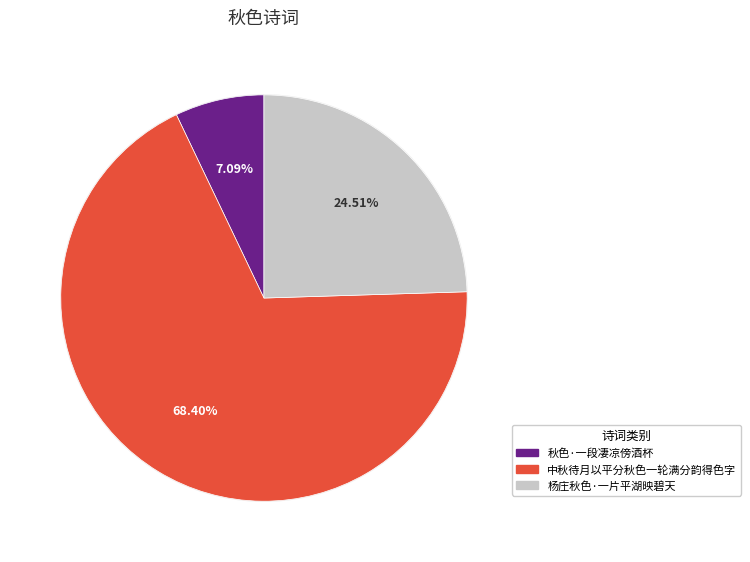

Which category has the smallest portion of the pie?

秋色·一段凄凉傍酒杯